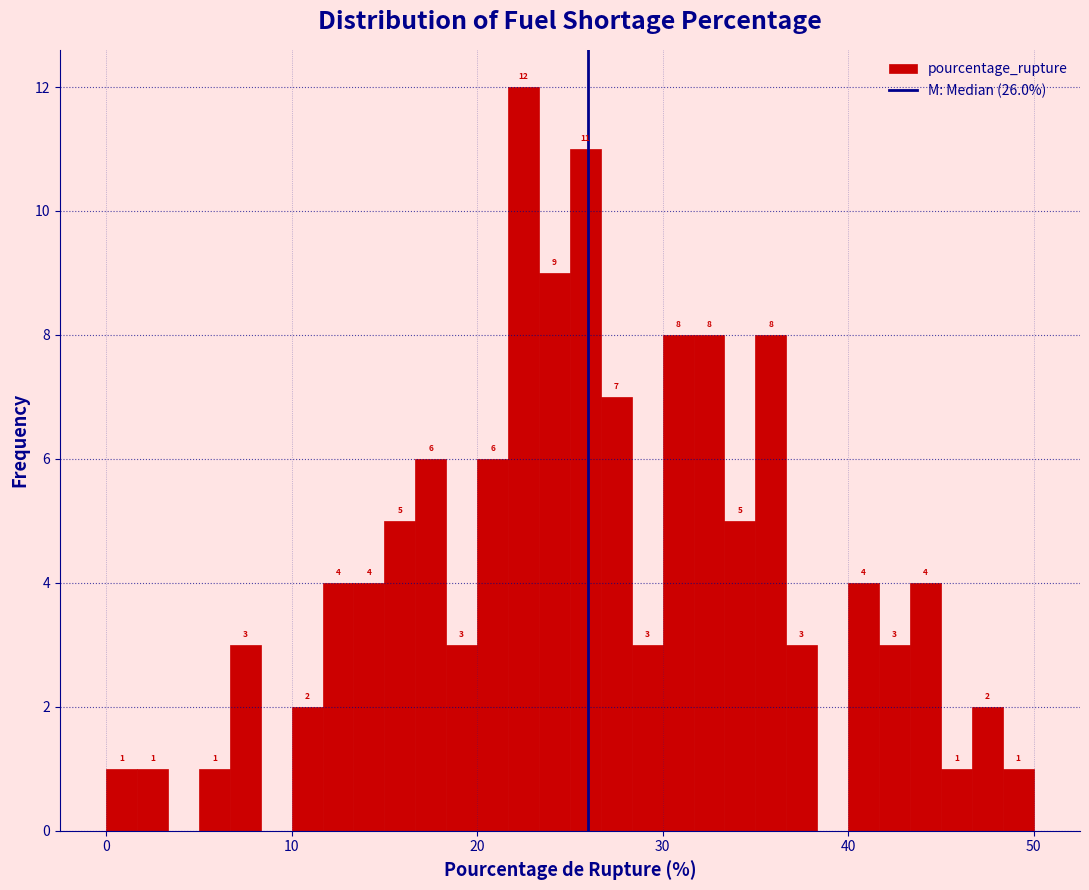

Around what value on the x-axis is the tallest bar? Give the approximate position of its centre, as read against the axis.

23